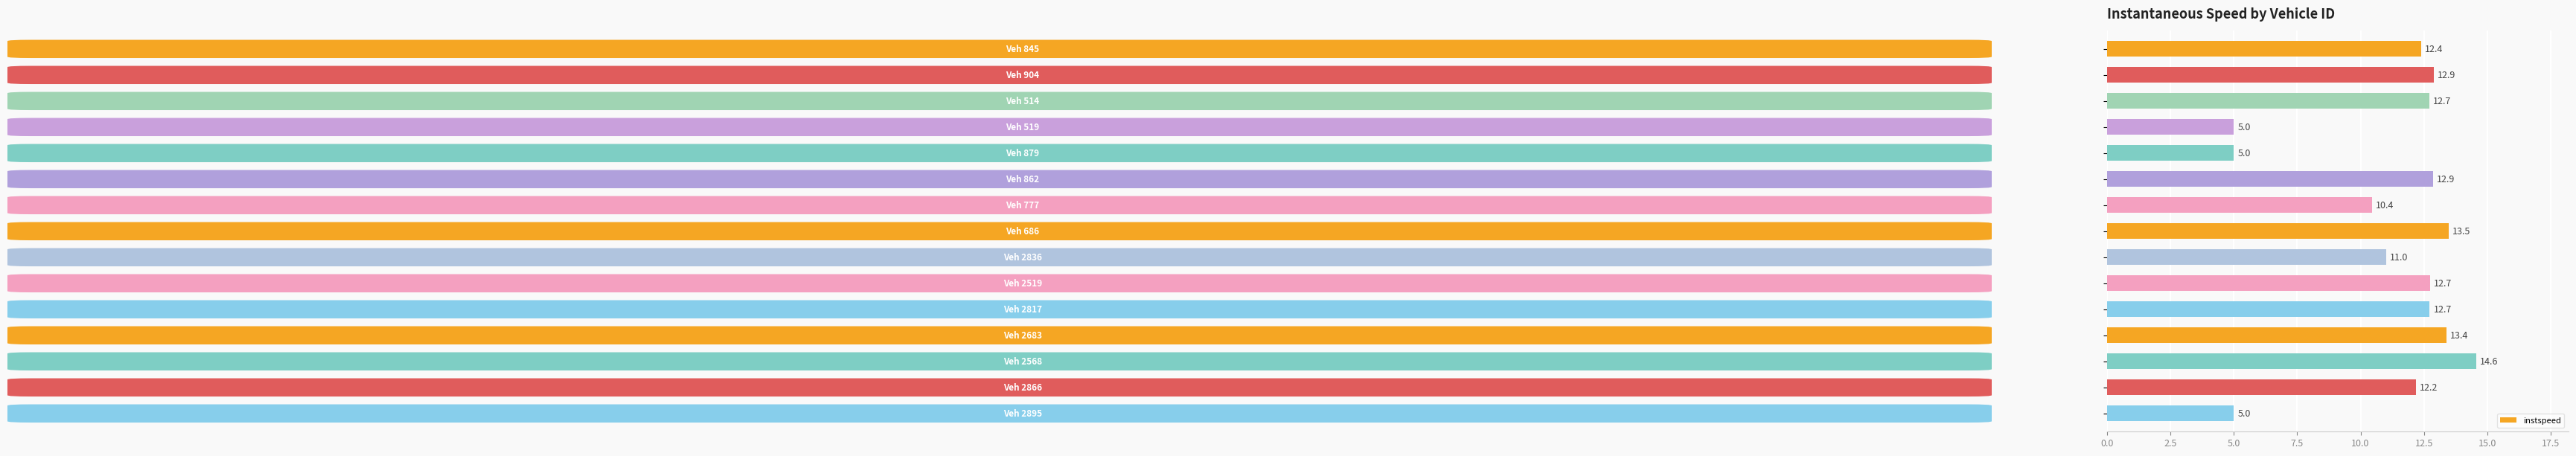

What is the average value?

11.1